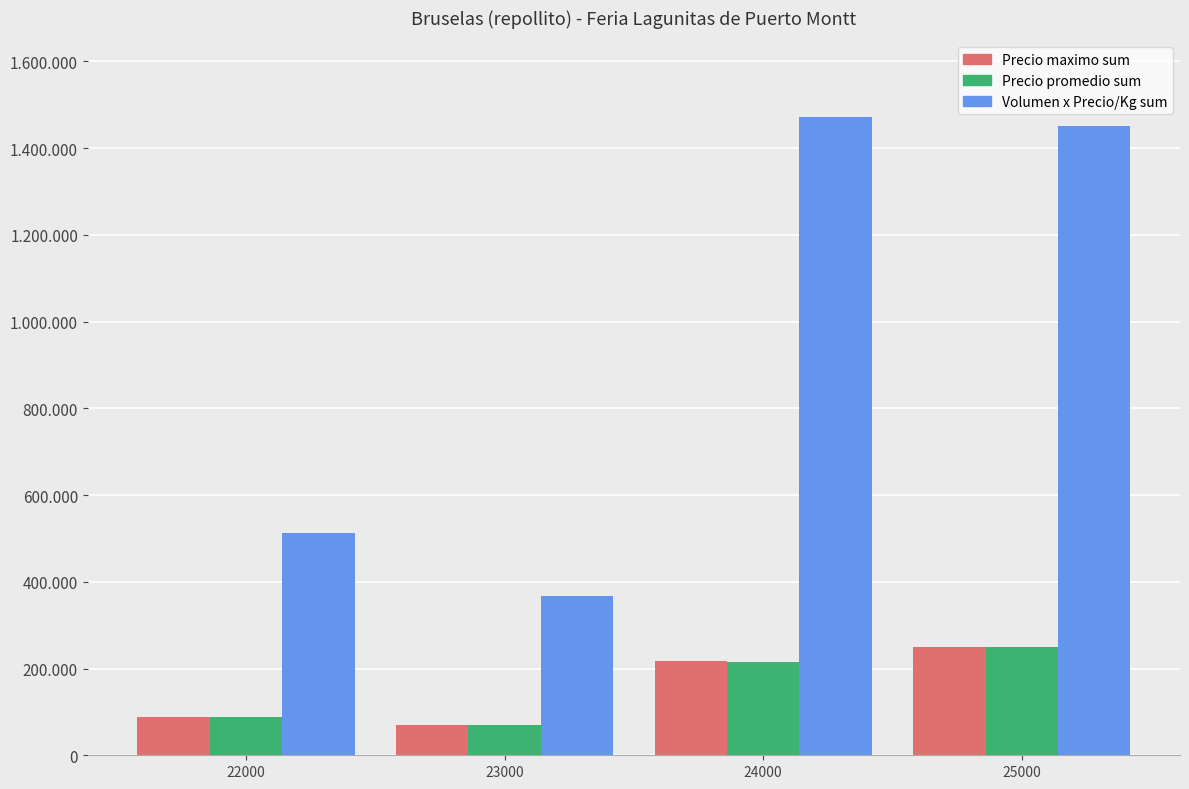

What is the minimum value for Volumen x Precio/Kg sum?

367920